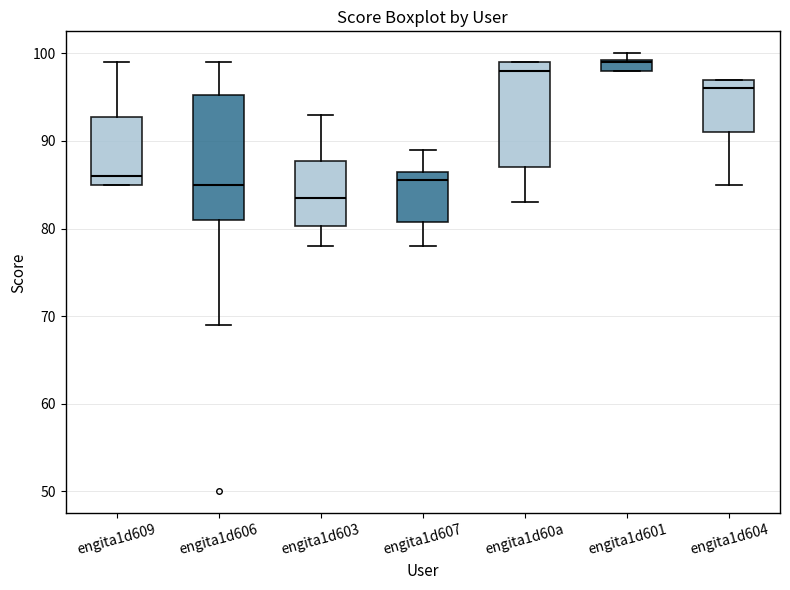

Which box has the lowest median line?

engita1d603